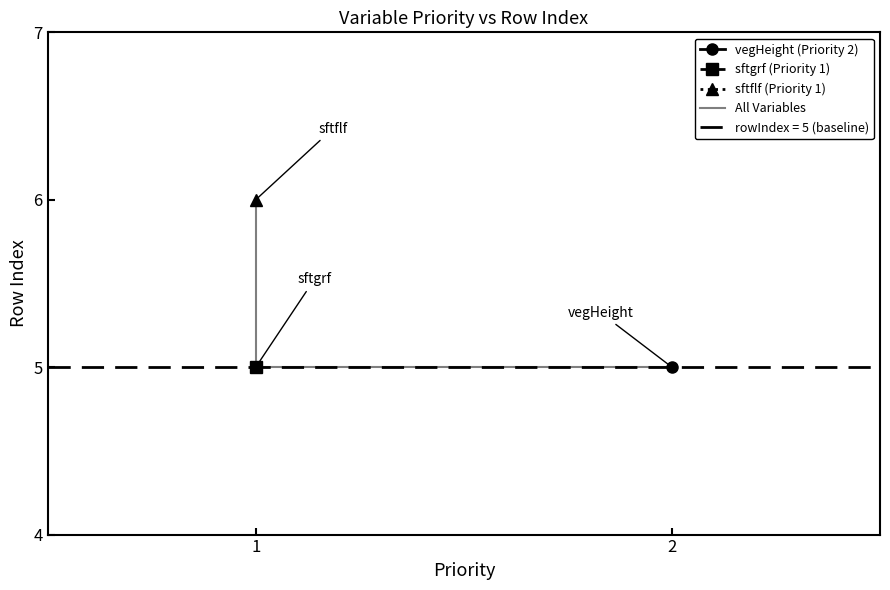

What is the value of the 1st point from the left?

5